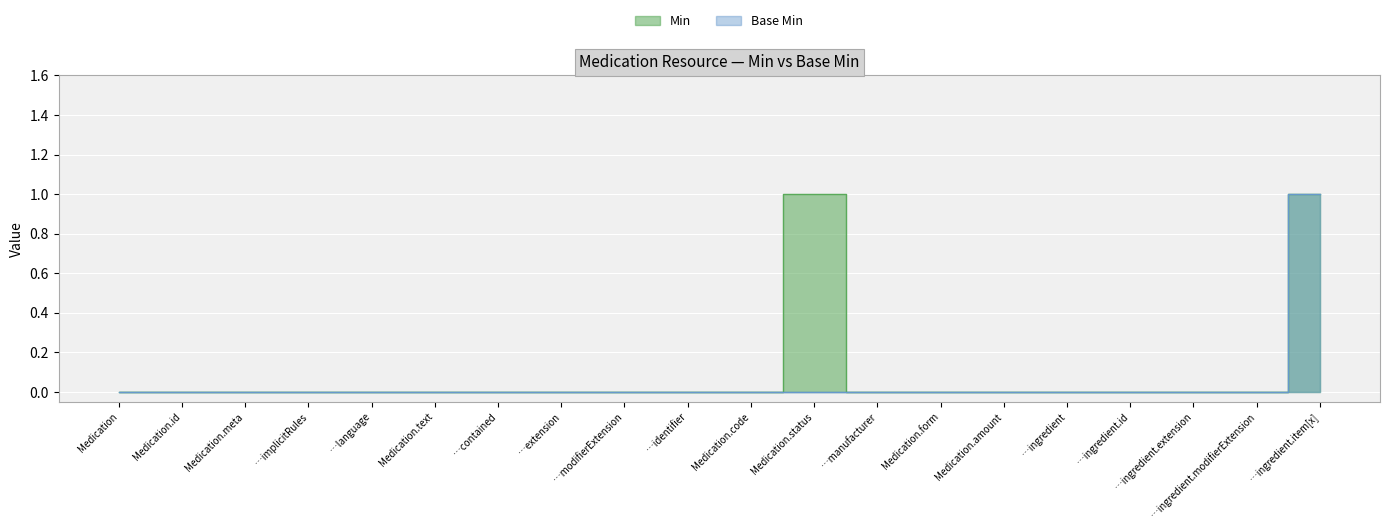

At which label is Min closest to 0?

Medication